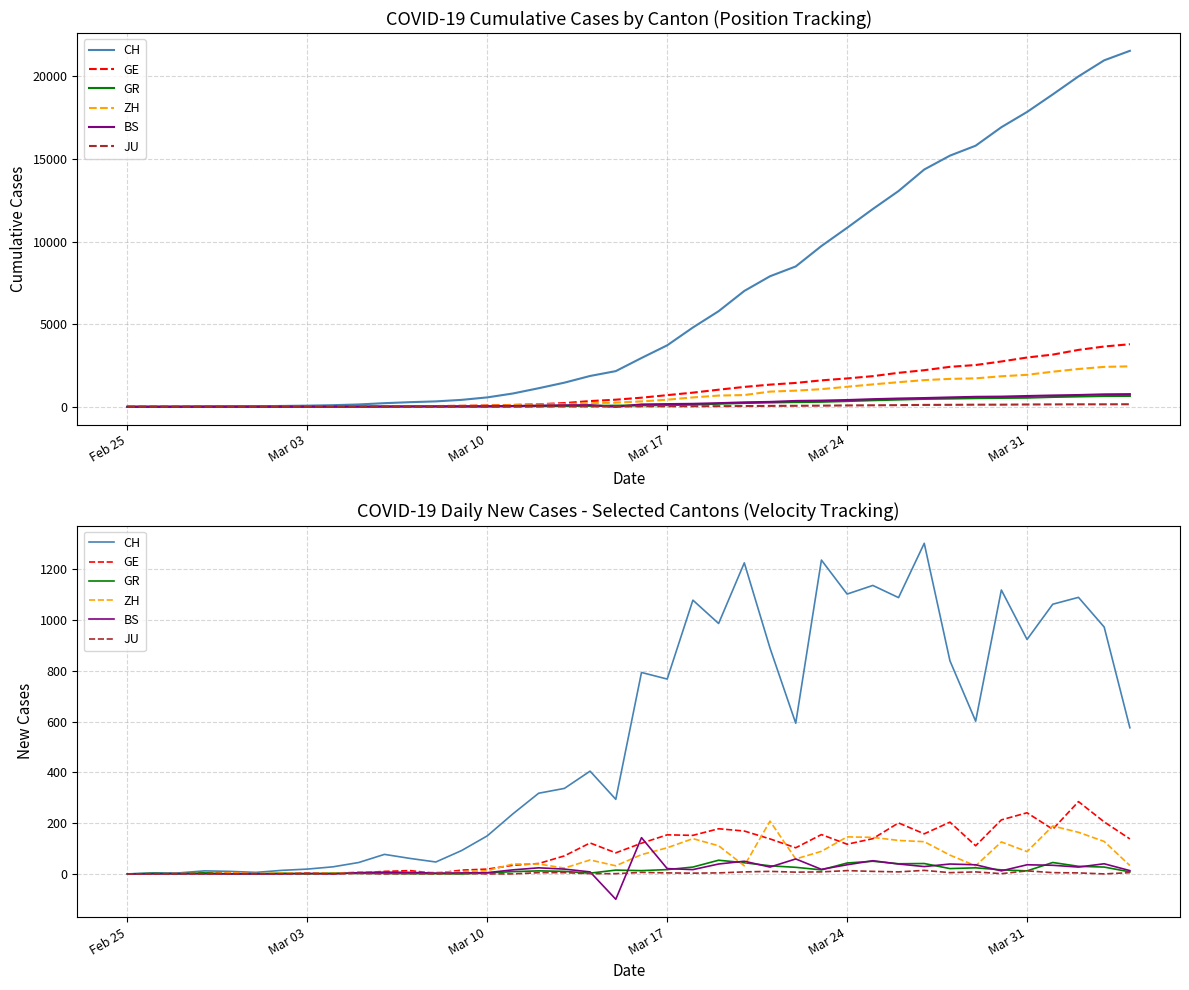

Where do GR and JU first cross each other?

Mar 03 and Mar 10